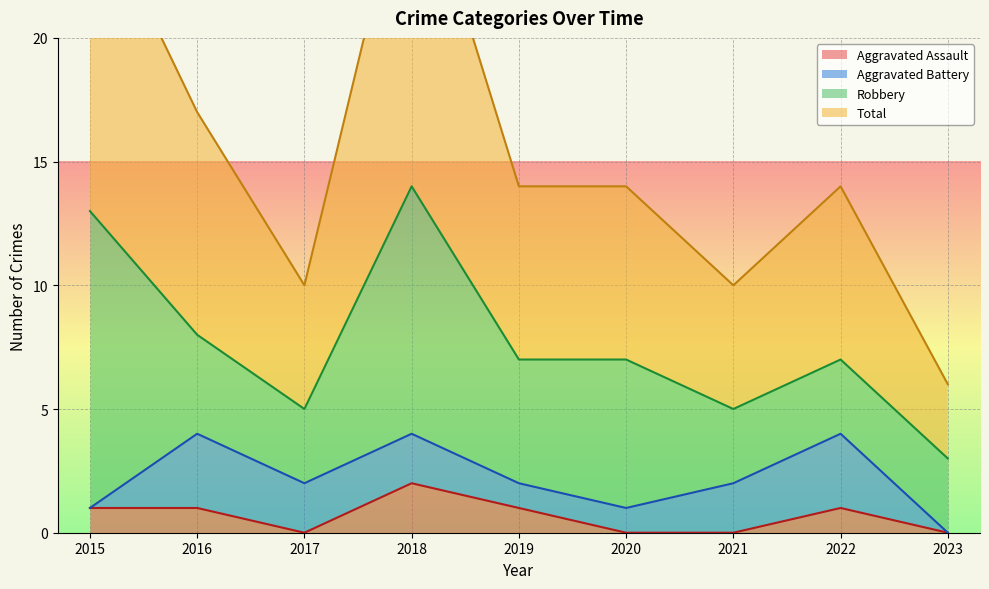

Between 2016 and 2021, which is larger?

2016